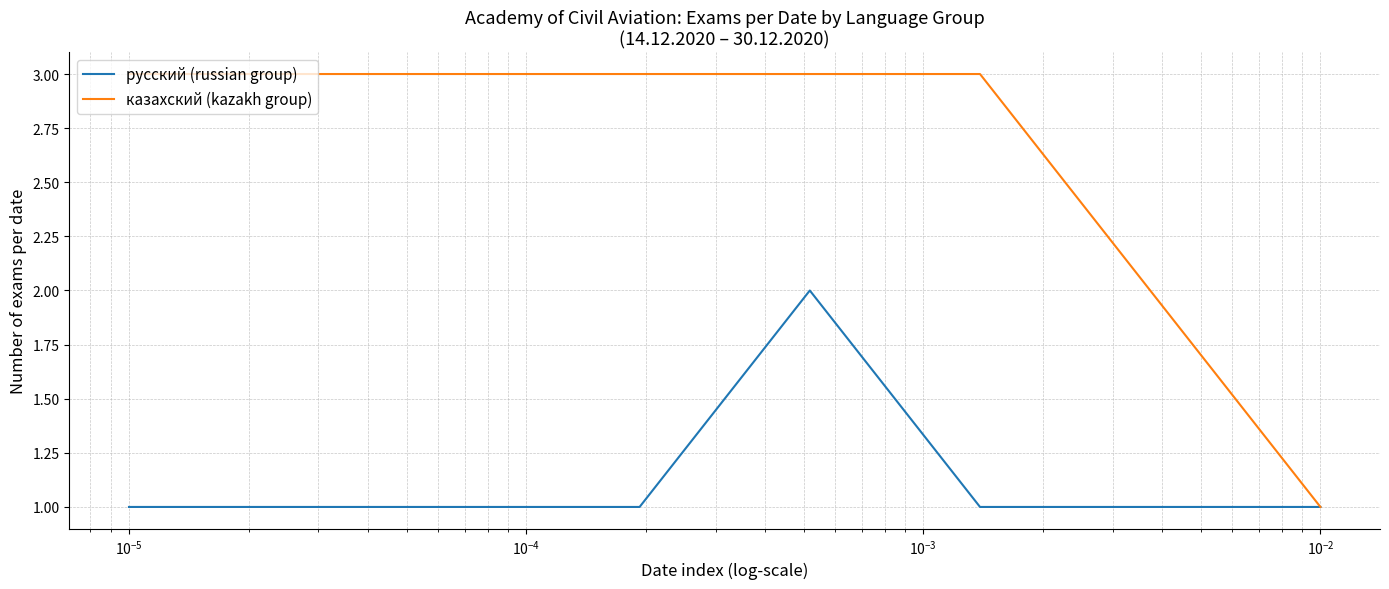

List the series in order of their overall mean, lowest first.

русский (russian group), казахский (kazakh group)